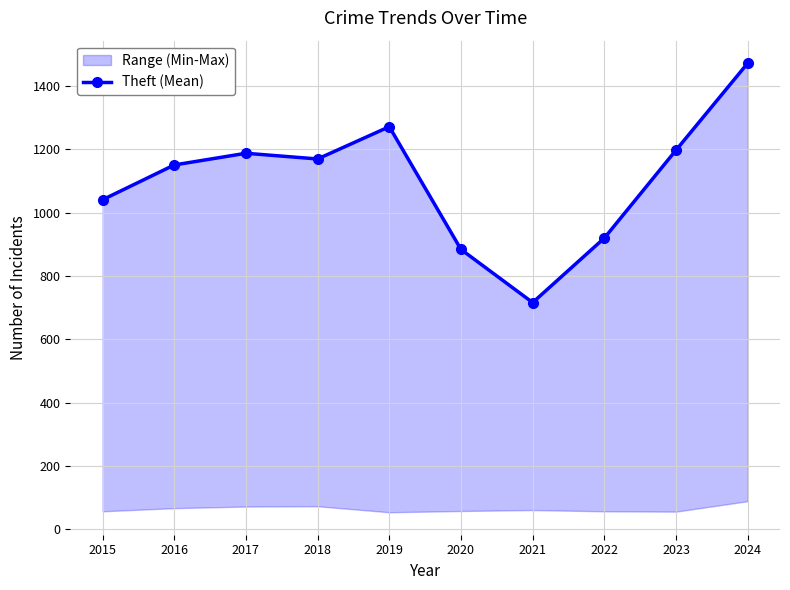

What is the change in value from 2015 to 2017?

+147